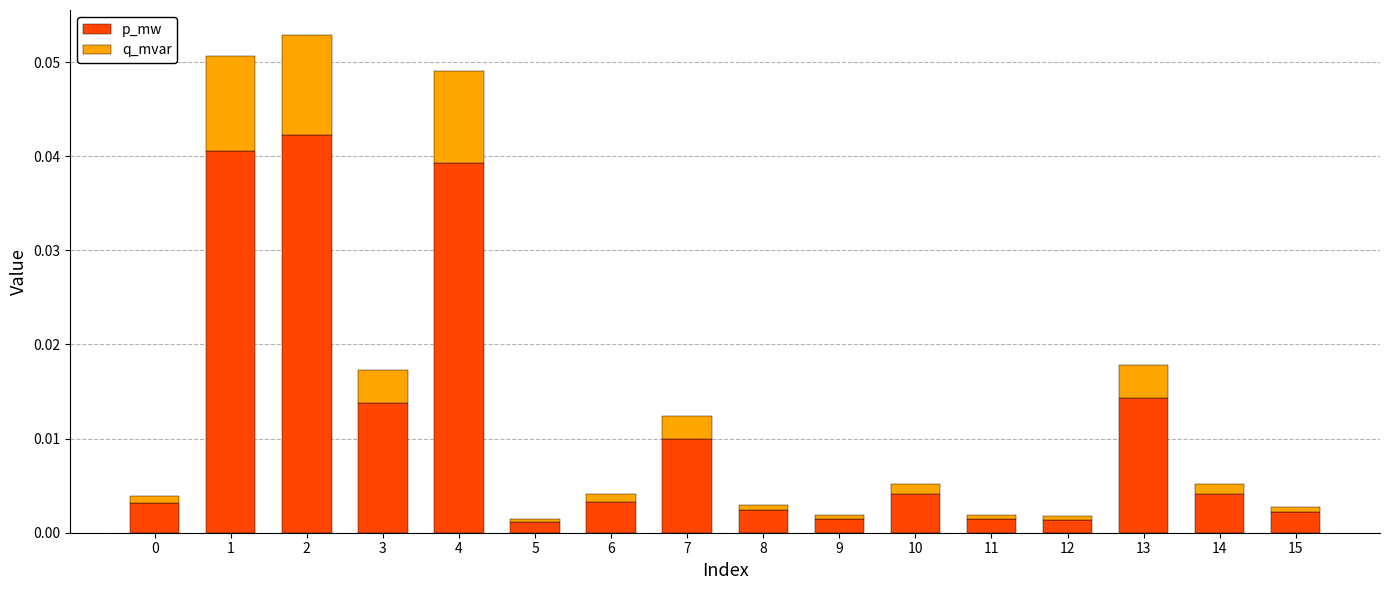

The value of p_mw at 1 is 0.0. True or false?

True